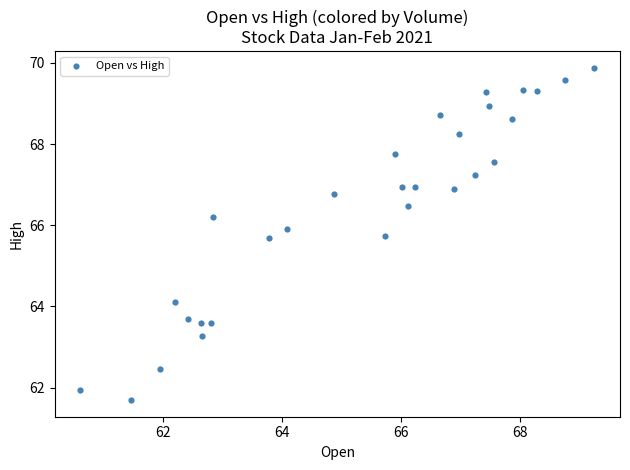

What is the range of Y values (max minus min)?

8.2